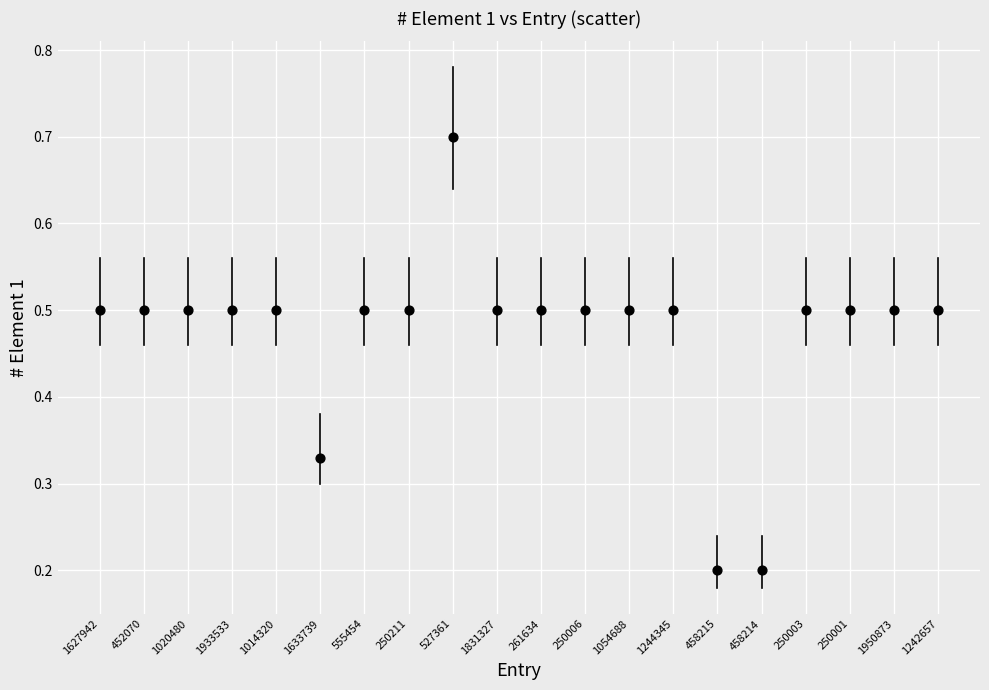

What is the range of Y values (max minus min)?

0.5